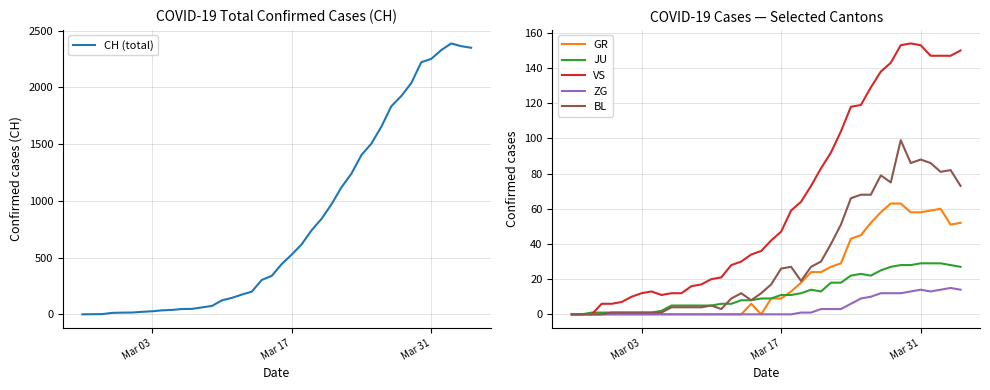

What is the maximum value for CH (total)?

2387